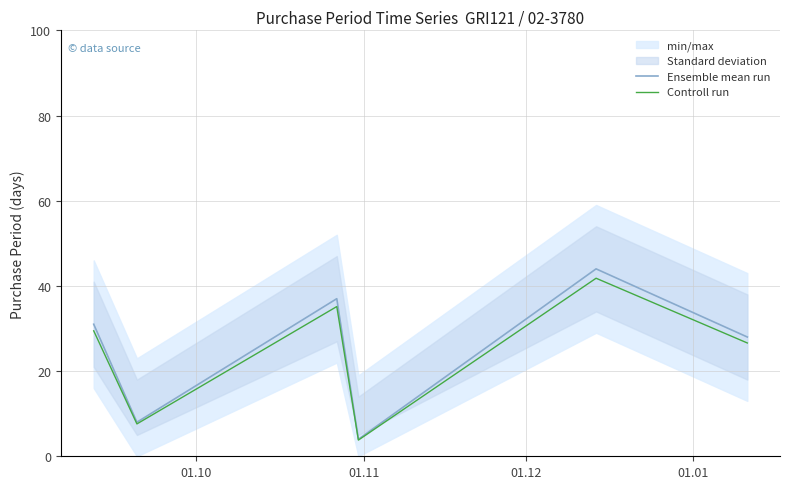

What is the difference between the second highest and second lowest values in the Controll run series?

27.5